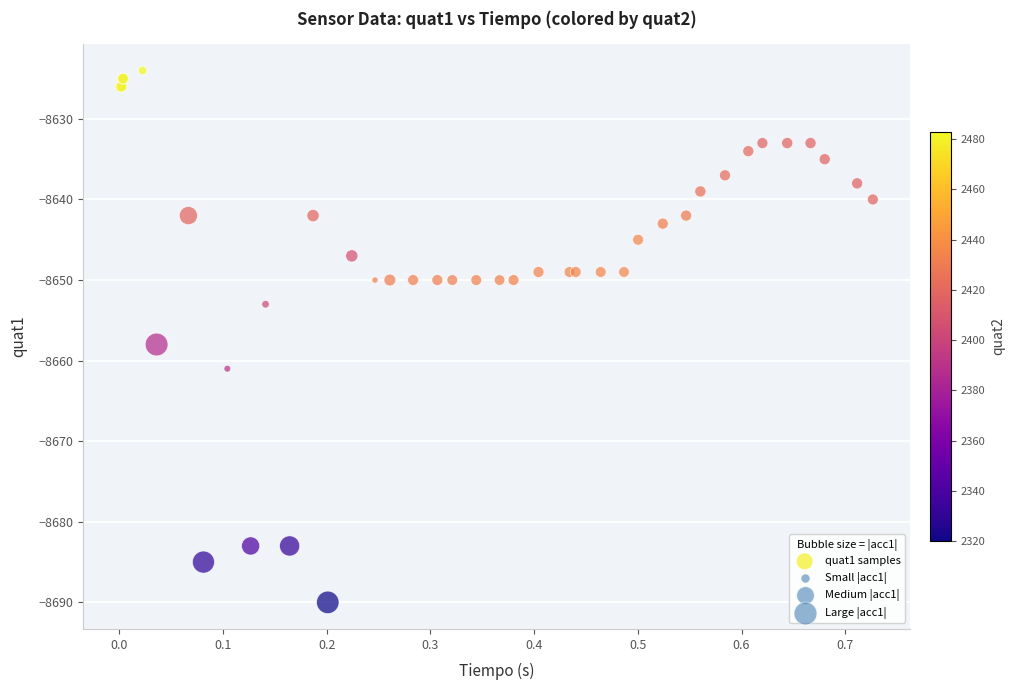

What Y value in the scatter plot is closest to -8657?

-8658